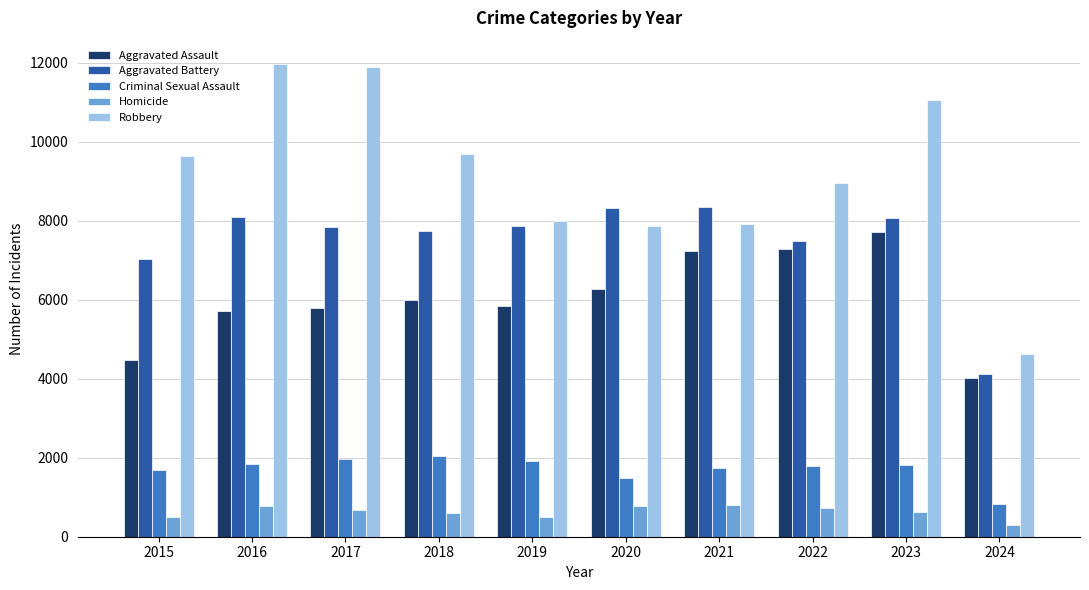

Which series has the largest total across all categories?

Robbery